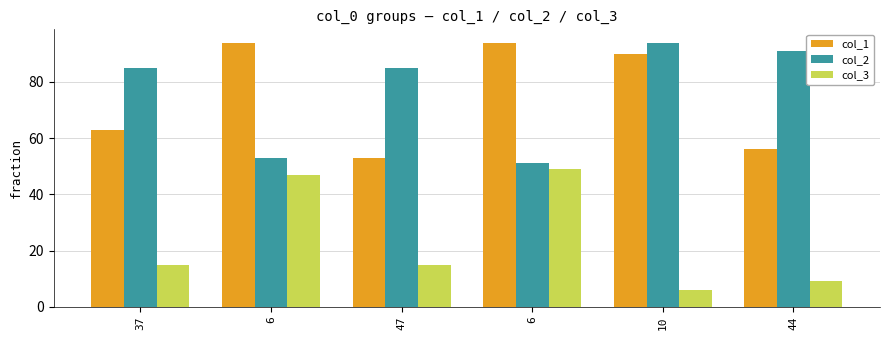

How many data points does each series have?

6